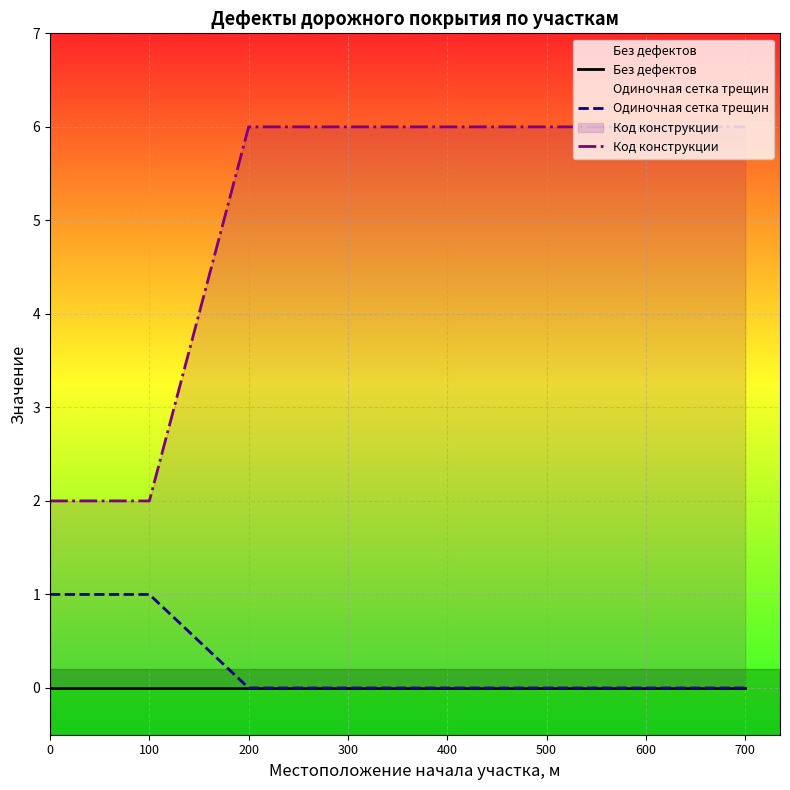

What is the difference between the maximum and minimum values in the Код конструкции series?

4